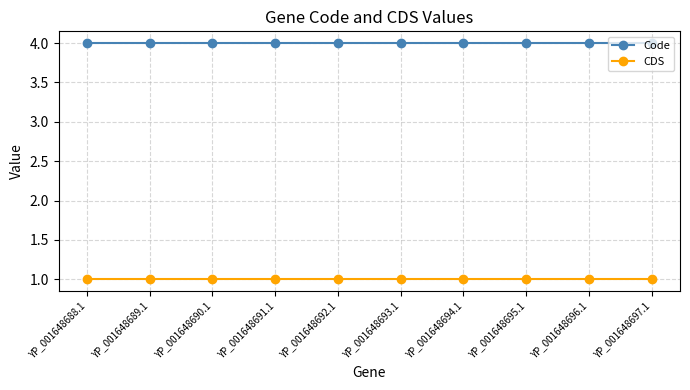

Reading left to right, what are all the values shown in this chart?

Code: 4	4	4	4	4	4	4	4	4	4
CDS: 1	1	1	1	1	1	1	1	1	1